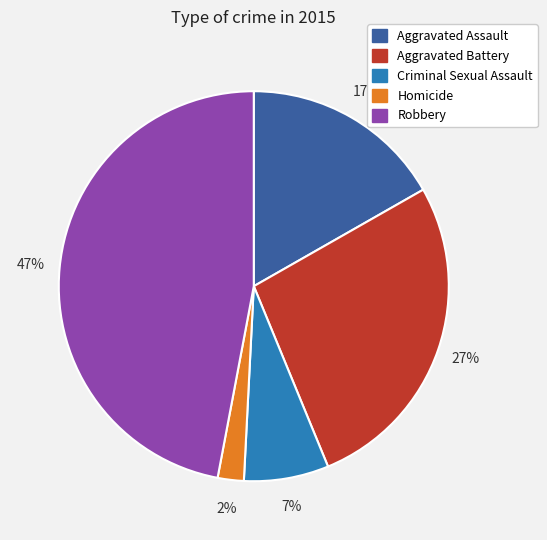

How many segments does this pie chart have?

5